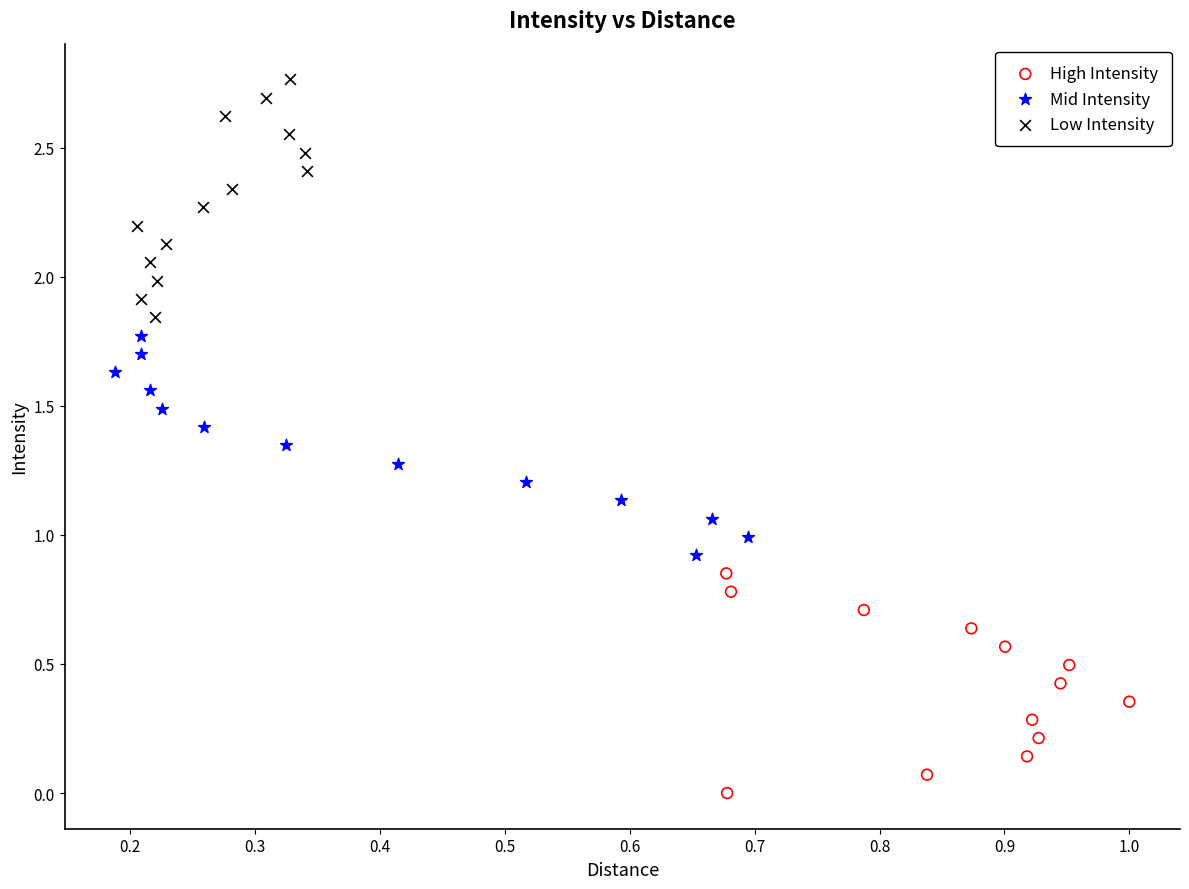

Which series contains the highest Y value?

Low Intensity